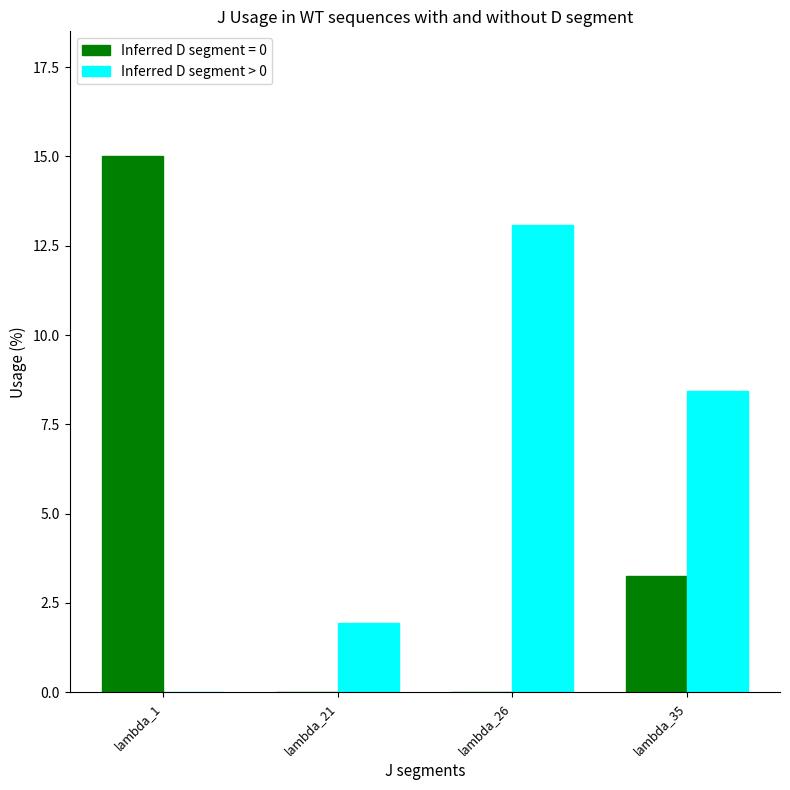

How many values in the Inferred D segment = 0 series exceed 3?

2